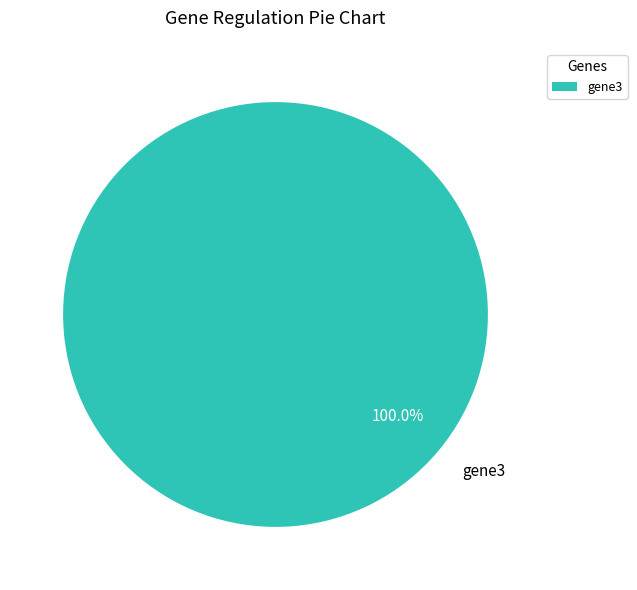

How many segments does this pie chart have?

1